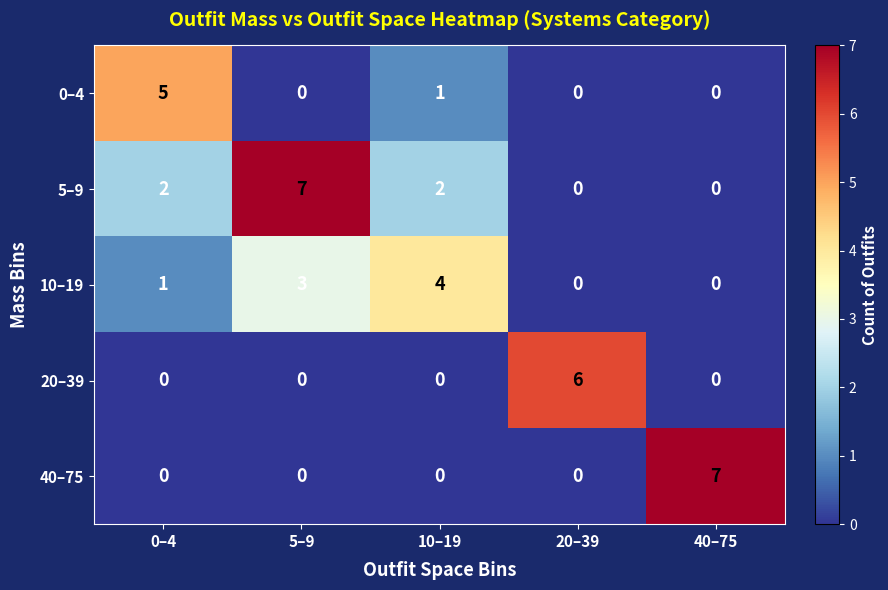

What is the spread (max minus min) of values at 10–19?

4